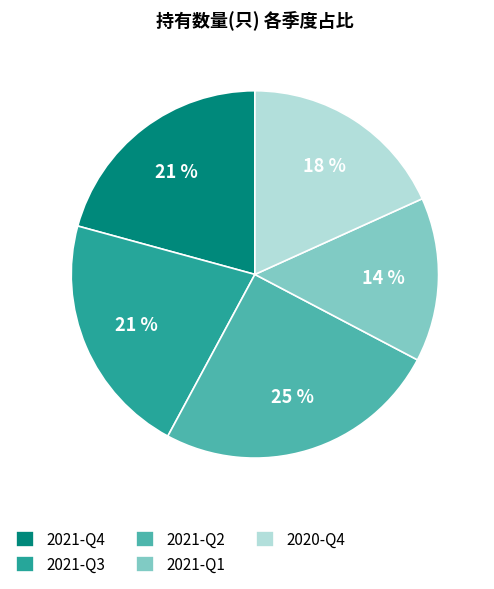

What is the largest slice in the pie chart?

2021-Q2